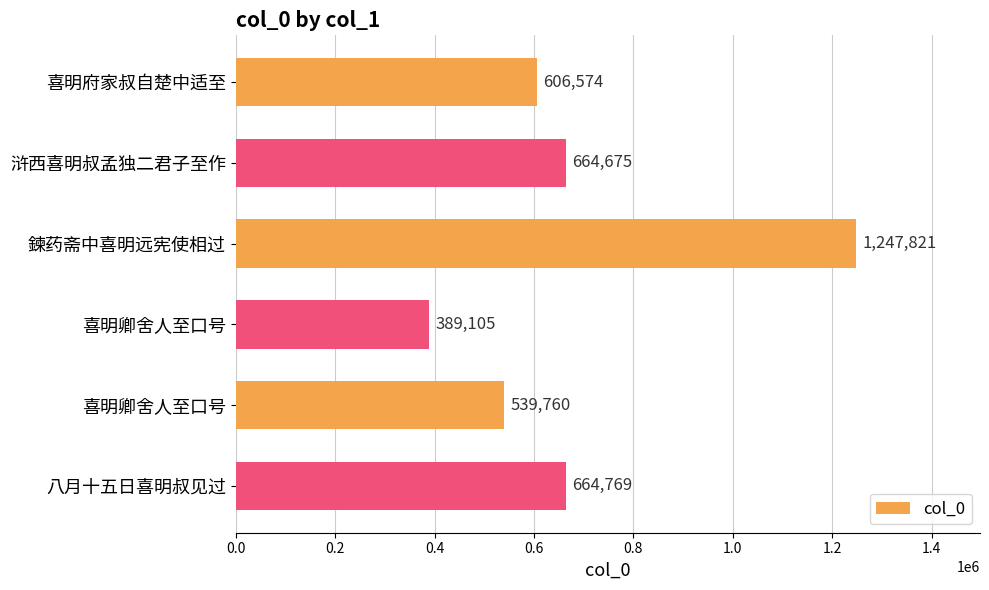

How many distinct data groups are displayed?

1